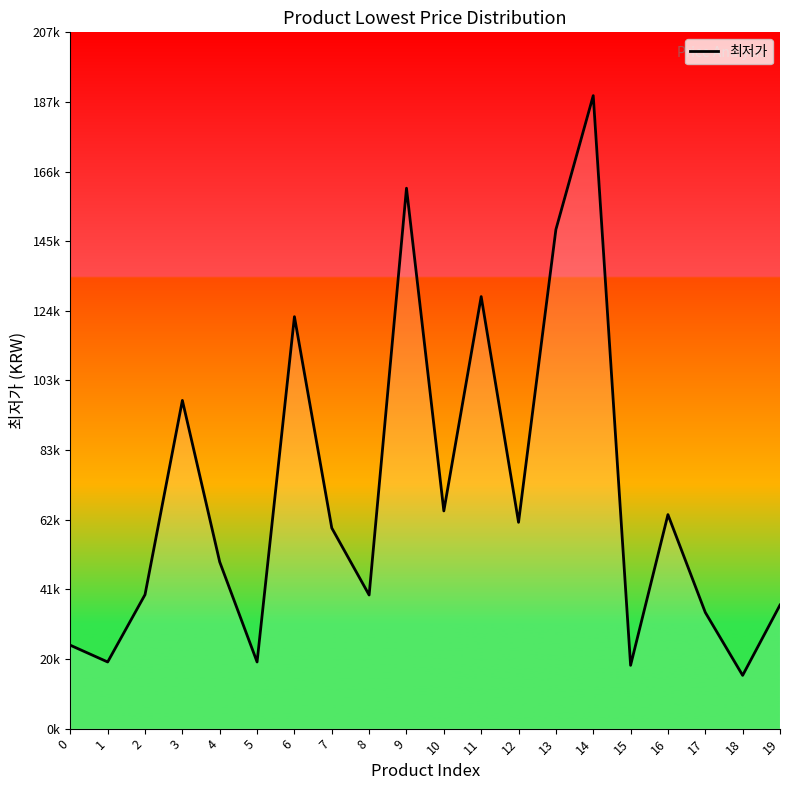

Rank the categories by value from lowest to highest.

18, 15, 1, 5, 0, 17, 19, 8, 2, 4, 7, 12, 16, 10, 3, 6, 11, 13, 9, 14